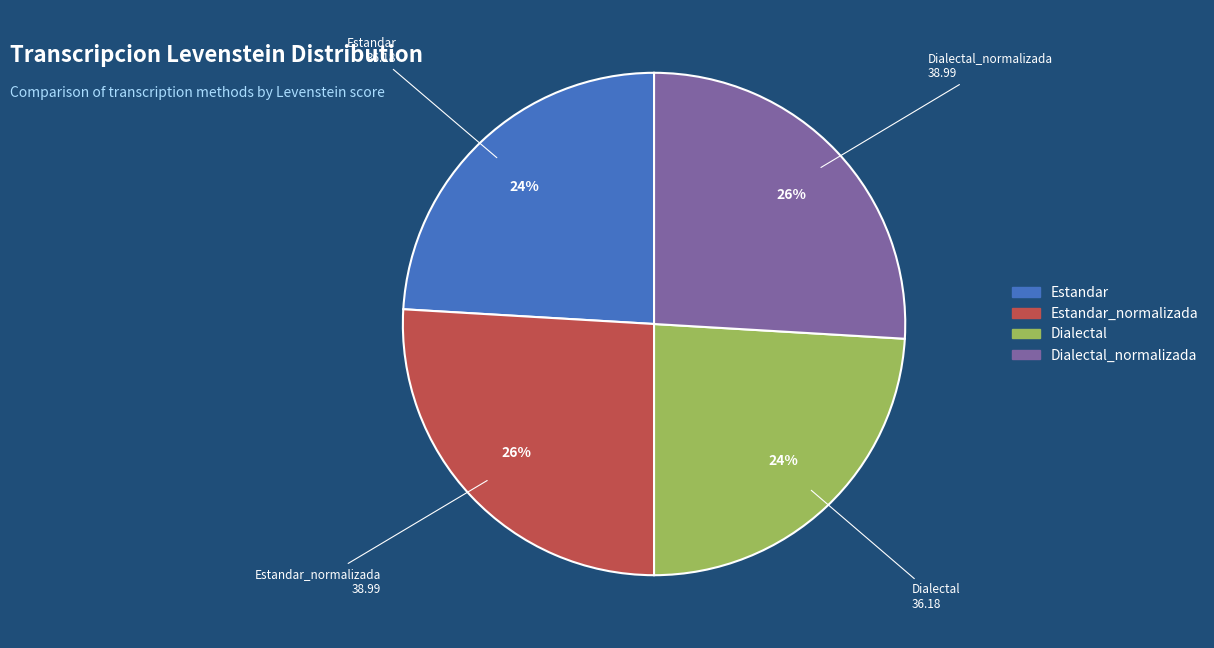

To the nearest percent, what is the difference between the largest and smallest slice percentages?

2%